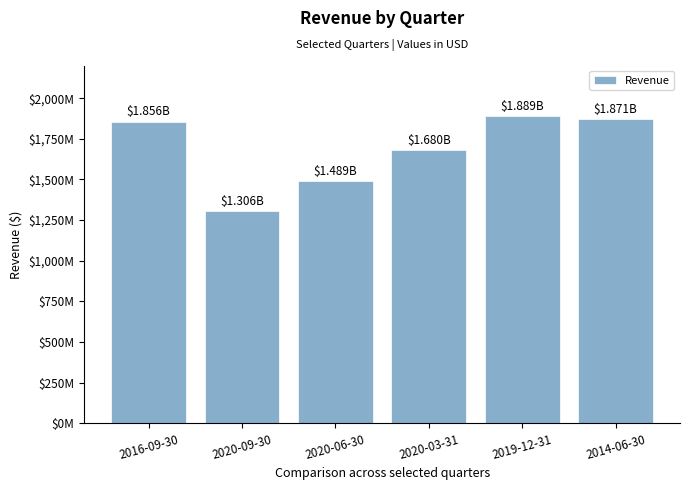

Are the bars grouped side by side (vs. stacked)?

No